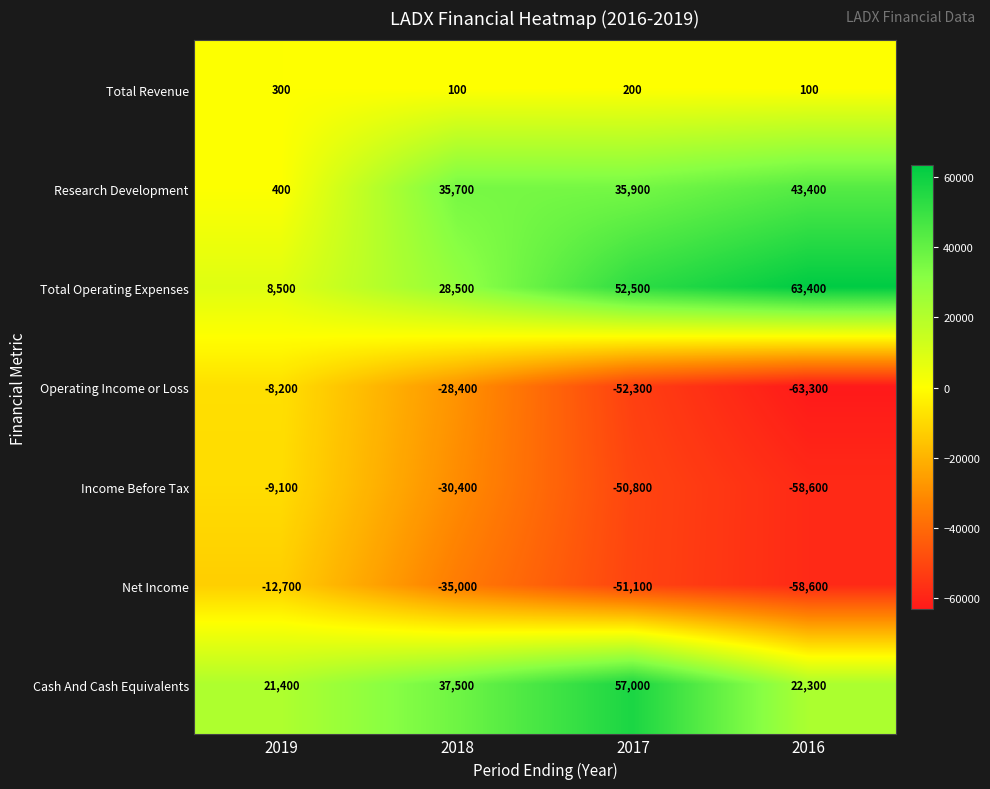

Is it true that Income Before Tax equals -50800 at 2017?

True